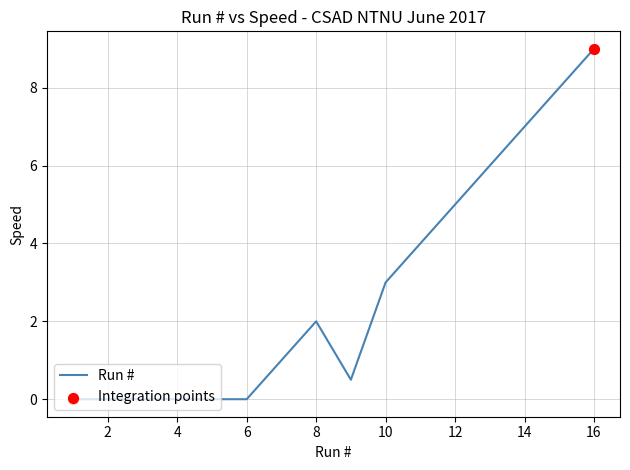

What is the difference between the maximum and minimum values?

9.0